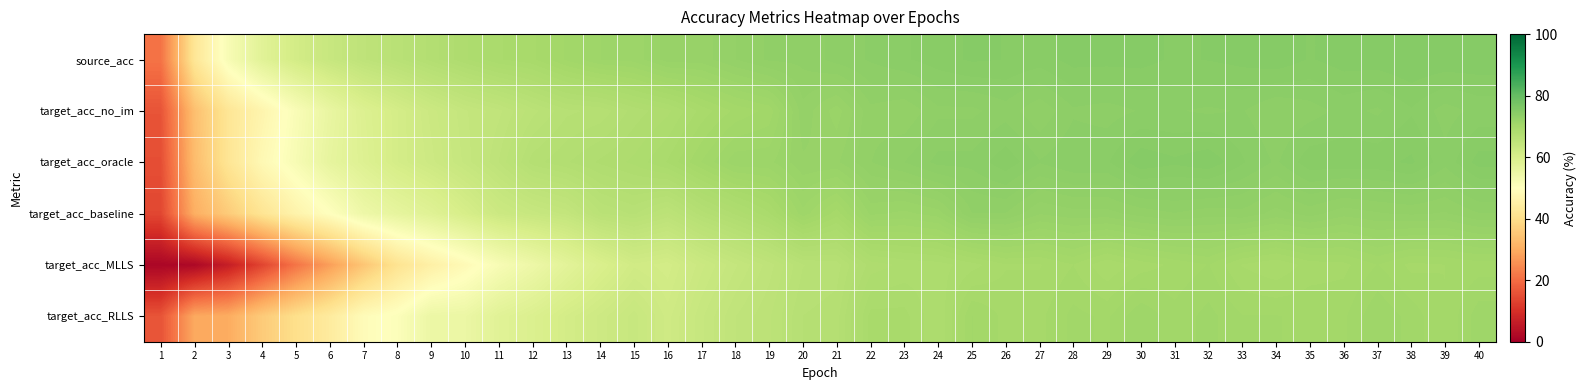

Reading right to left, extract all data points from this chart.

source_acc: 40=74.9	39=74.9	38=75.0	37=74.8	36=74.8	35=74.6	34=74.9	33=74.7	32=74.6	31=74.5	30=74.8	29=74.8	28=74.8	27=74.4	26=74.6	25=74.7	24=74.4	23=74.2	22=73.9	21=73.6	20=73.2	19=73.1	18=72.7	17=72.1	16=72.1	15=71.2	14=71.1	13=70.4	12=69.4	11=69.1	10=68.3	9=67.3	8=66.2	7=65.2	6=63.4	5=61.1	4=57.6	3=51.9	2=42.2	1=21.0
target_acc_no_im: 40=74.0	39=73.7	38=74.2	37=73.8	36=74.0	35=73.7	34=73.4	33=73.9	32=73.8	31=73.9	30=73.9	29=73.7	28=73.8	27=73.1	26=73.7	25=73.3	24=73.3	23=72.7	22=72.9	21=71.7	20=72.5	19=70.4	18=70.0	17=69.3	16=68.3	15=67.7	14=66.9	13=66.7	12=65.9	11=64.7	10=64.0	9=62.7	8=60.9	7=58.9	6=55.6	5=51.5	4=46.8	3=42.1	2=33.6	1=16.1
target_acc_oracle: 40=74.8	39=74.0	38=74.7	37=74.5	36=74.5	35=74.5	34=73.8	33=74.3	32=74.9	31=74.7	30=74.9	29=74.2	28=74.2	27=73.9	26=74.5	25=74.0	24=74.0	23=73.4	22=73.0	21=72.2	20=72.2	19=71.4	18=71.4	17=70.3	16=69.2	15=68.5	14=68.0	13=67.5	12=67.0	11=65.2	10=63.8	9=62.3	8=60.9	7=58.6	6=56.2	5=52.0	4=48.0	3=41.9	2=33.0	1=15.2
target_acc_baseline: 40=73.0	39=72.6	38=72.7	37=72.6	36=72.4	35=72.8	34=72.5	33=72.9	32=72.8	31=73.0	30=72.8	29=72.5	28=72.5	27=72.3	26=73.0	25=73.0	24=71.7	23=71.4	22=71.6	21=69.7	20=71.0	19=69.1	18=68.0	17=67.0	16=65.6	15=66.5	14=66.0	13=64.2	12=63.5	11=62.5	10=60.4	9=58.1	8=56.3	7=54.4	6=50.0	5=46.4	4=41.7	3=36.0	2=30.5	1=14.0
target_acc_MLLS: 40=70.1	39=69.9	38=69.8	37=70.3	36=69.8	35=69.7	34=69.2	33=69.5	32=70.3	31=70.0	30=69.7	29=69.2	28=69.9	27=69.5	26=69.5	25=69.0	24=68.6	23=68.5	22=68.2	21=66.6	20=66.4	19=65.0	18=64.0	17=62.8	16=61.1	15=61.6	14=59.6	13=57.3	12=54.5	11=51.9	10=48.4	9=45.3	8=41.4	7=34.9	6=27.8	5=21.3	4=13.6	3=6.5	2=2.0	1=1.6
target_acc_RLLS: 40=71.0	39=69.9	38=70.5	37=71.1	36=70.2	35=70.2	34=70.3	33=70.3	32=70.8	31=70.4	30=71.1	29=70.2	28=70.4	27=69.8	26=69.8	25=70.3	24=68.4	23=69.3	22=69.3	21=67.0	20=66.8	19=65.6	18=64.8	17=63.6	16=61.9	15=63.5	14=62.2	13=61.0	12=59.2	11=57.8	10=55.0	9=54.9	8=50.7	7=49.0	6=43.8	5=40.1	4=35.9	3=30.1	2=29.4	1=16.1